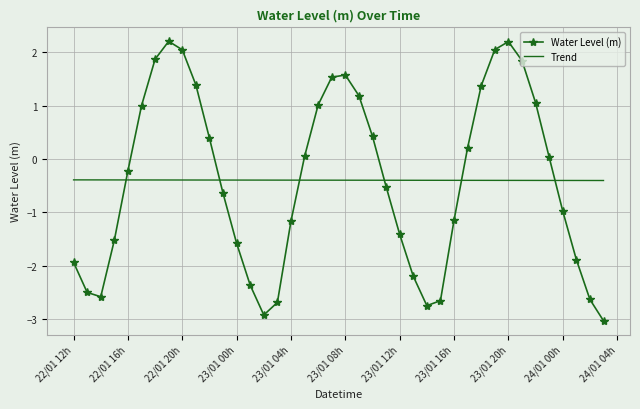

What is the maximum value for Trend?

-0.4